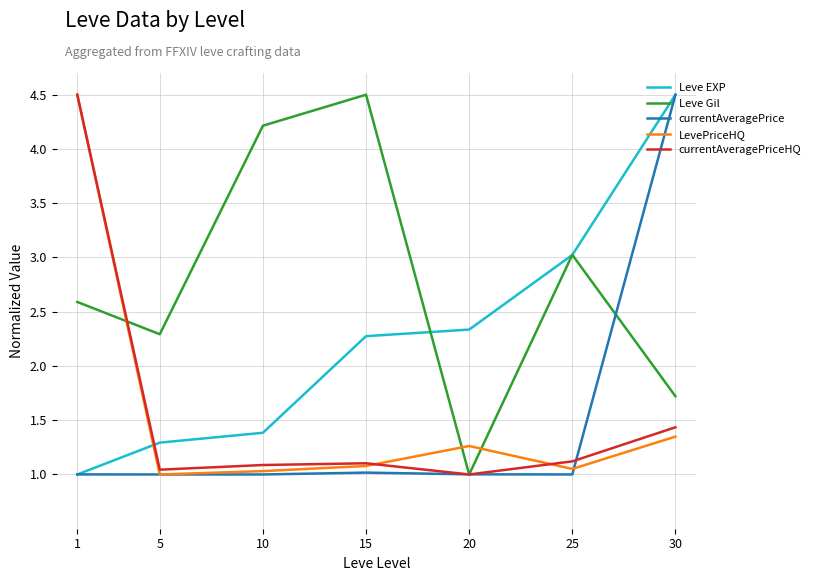

Count the number of data series in this chart.

5